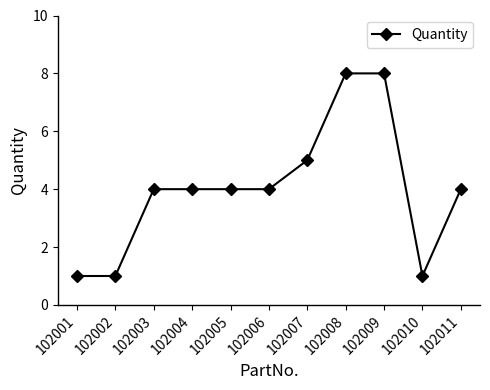

What is the maximum value shown in the chart?

8